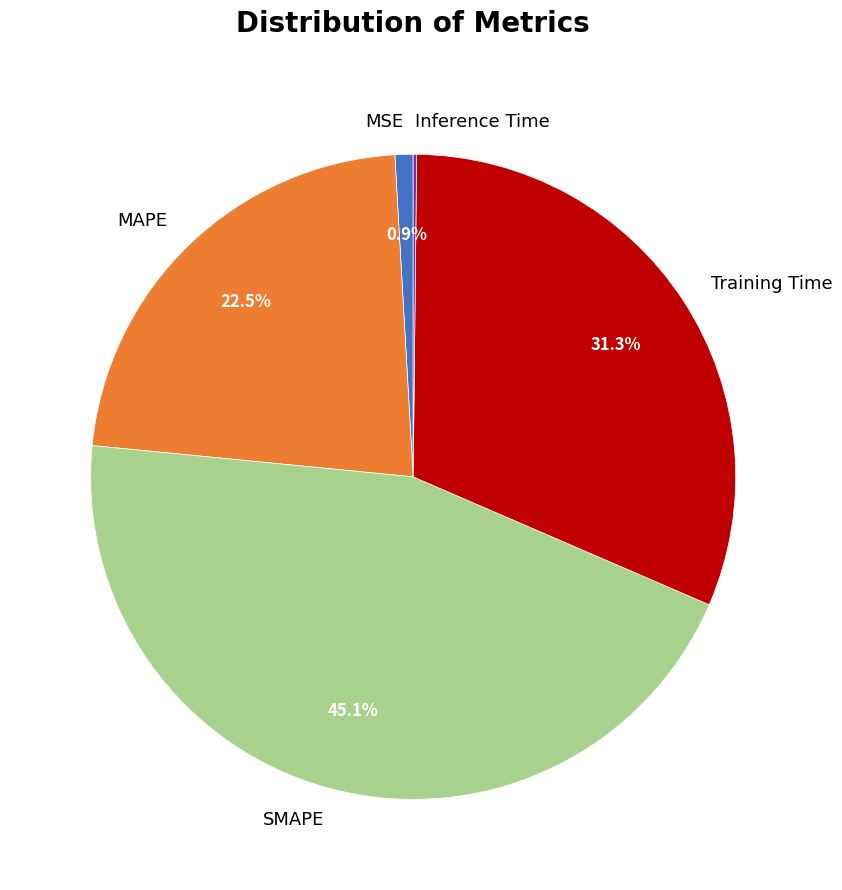

Is there any slice that represents more than half of the pie?

No